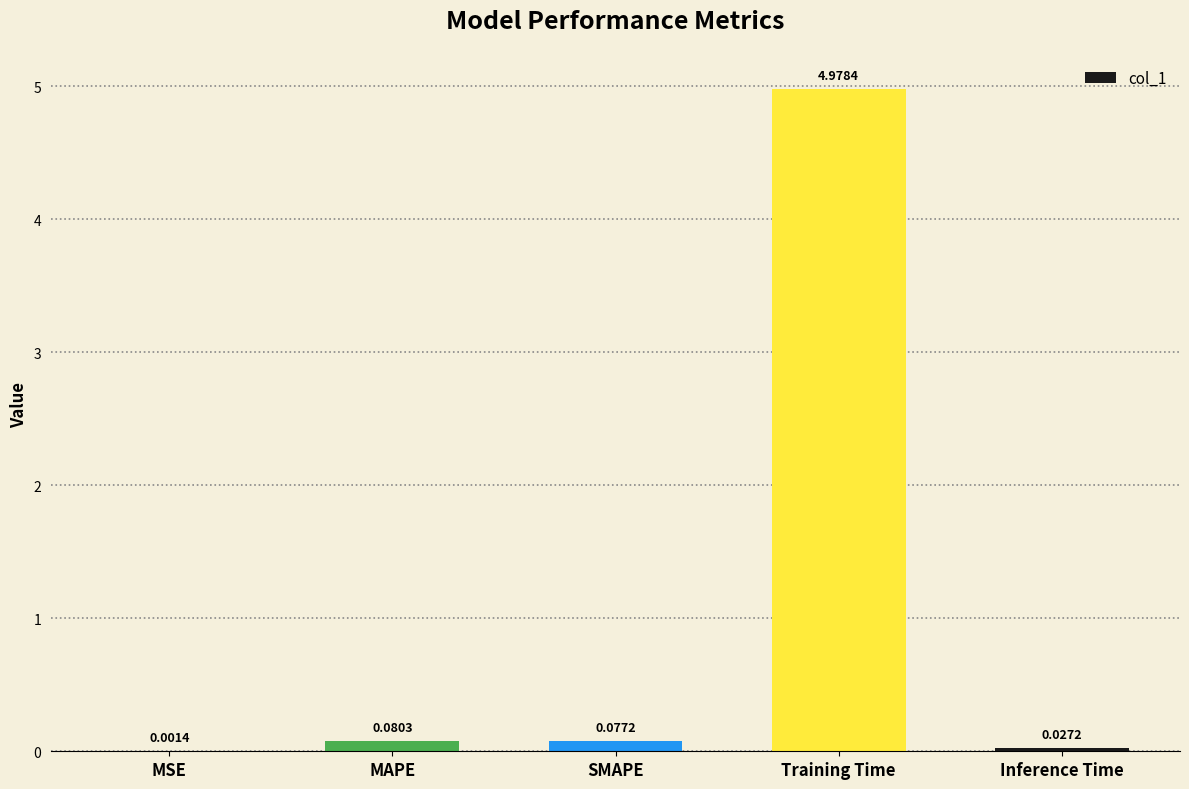

What is the change in value from MSE to MAPE?

+0.1